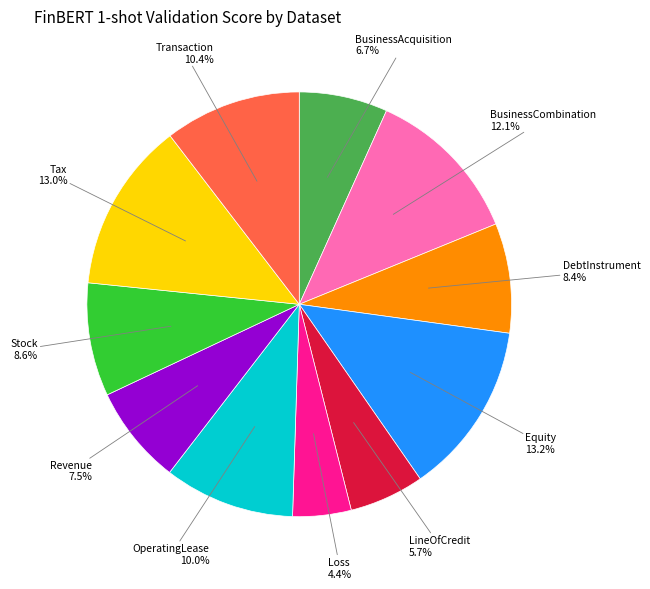

Is there any slice that represents more than half of the pie?

No